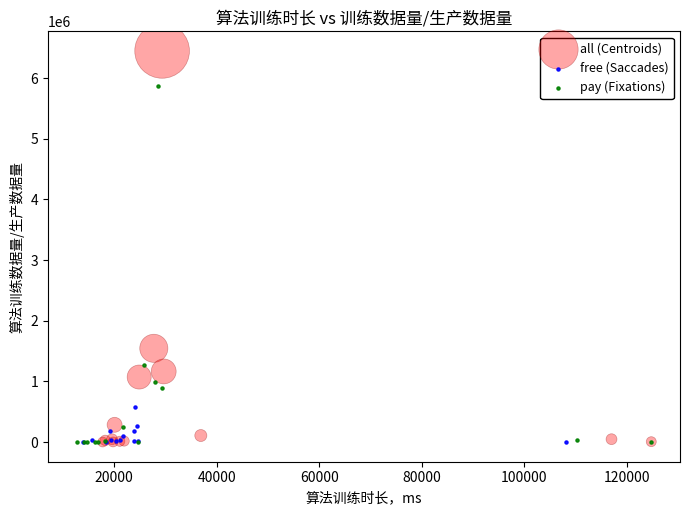

Which series contains the highest Y value?

all (Centroids)